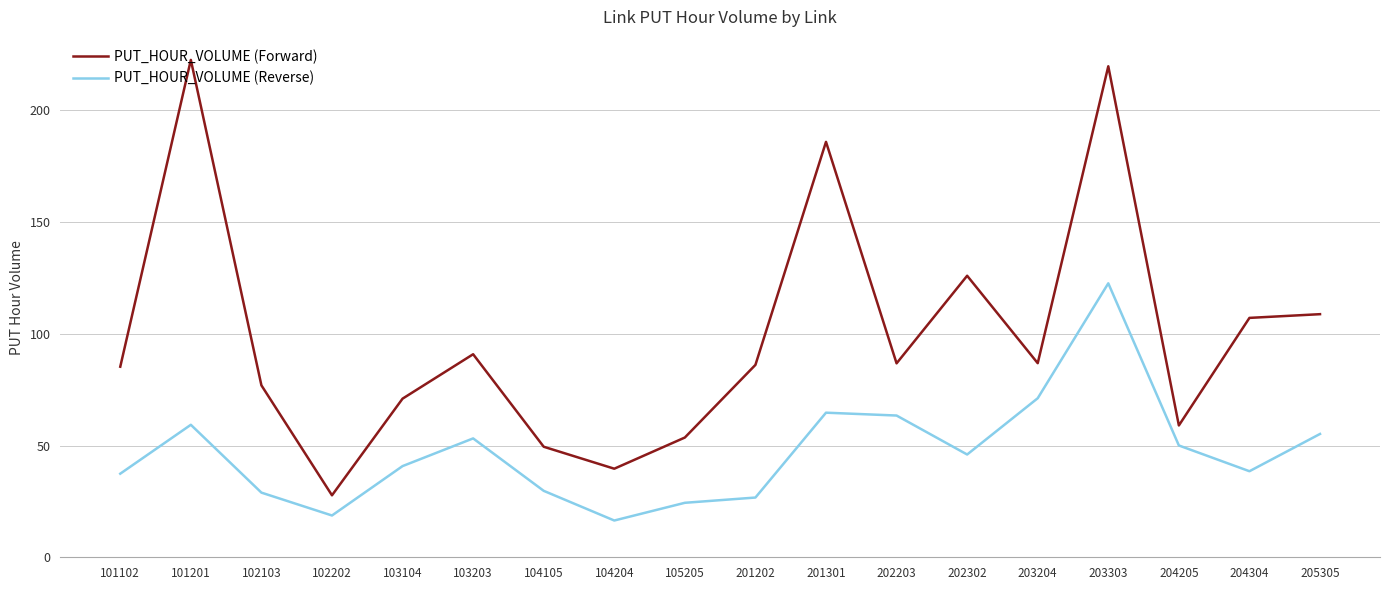

Which category has the highest value in the PUT_HOUR_VOLUME (Reverse) series?

203303